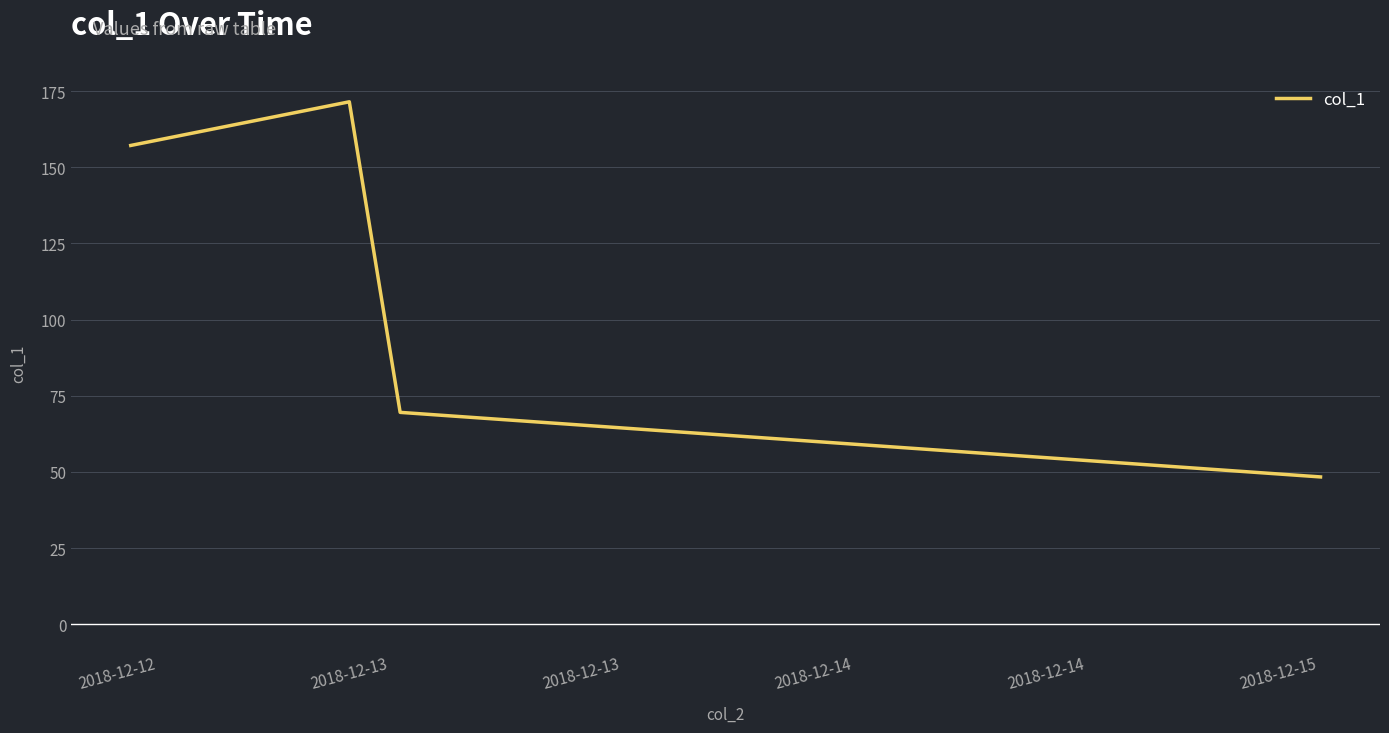

What is the sum of all values?

446.6